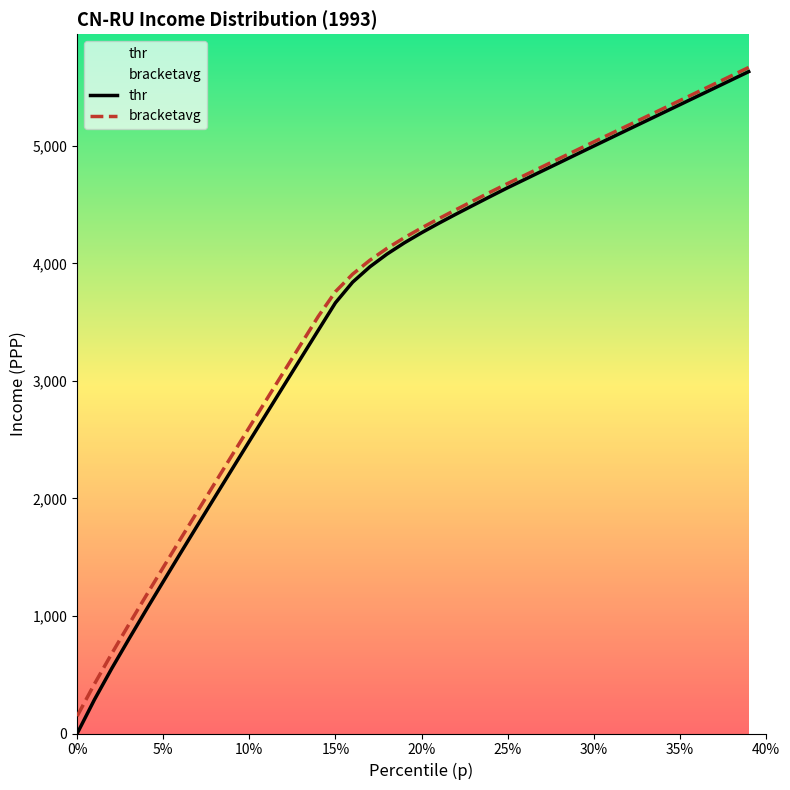

What value does the bracketavg series have at 15%?

3760.0